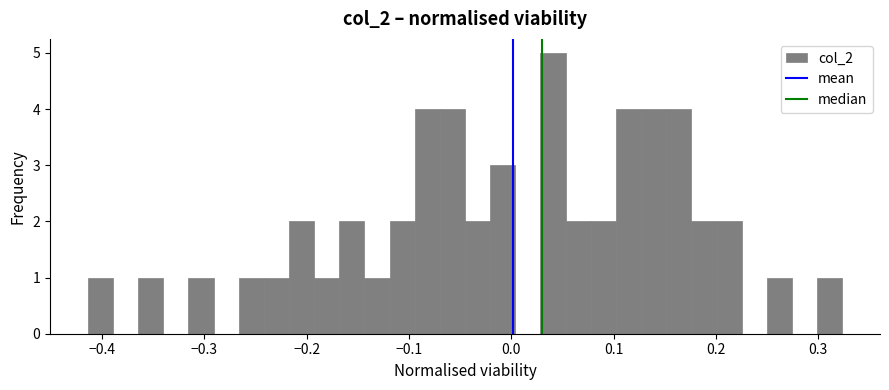

Around what value on the x-axis is the tallest bar? Give the approximate position of its centre, as read against the axis.

0.04